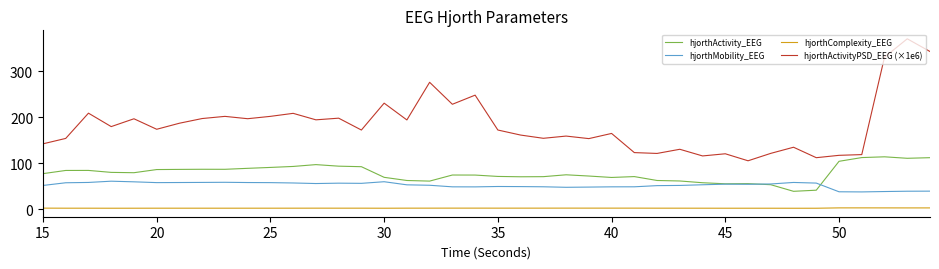

Which series has the largest total across all categories?

hjorthActivityPSD_EEG (×1e6)